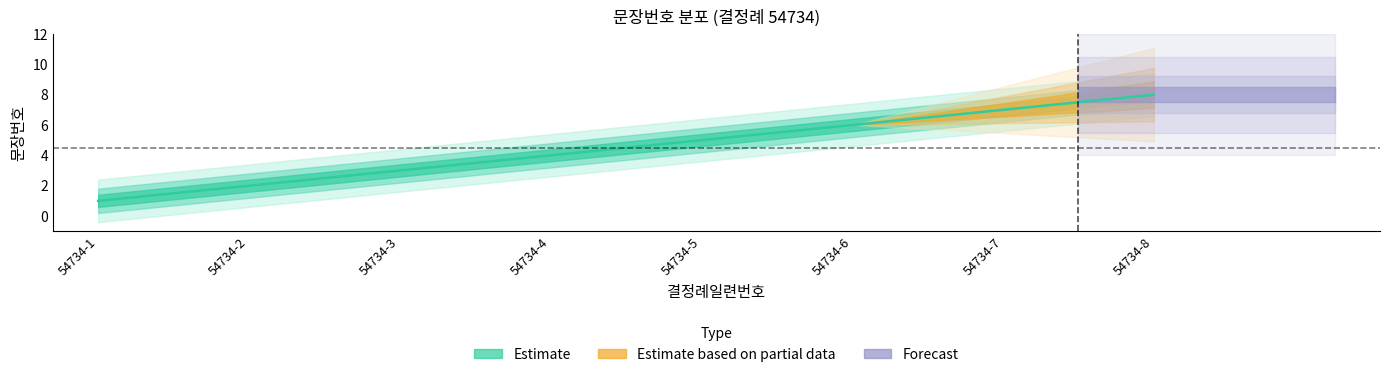

Reading left to right, transcribe all the data shown in this chart.

54734-1=1	54734-2=2	54734-3=3	54734-4=4	54734-5=5	54734-6=6	54734-7=7	54734-8=8